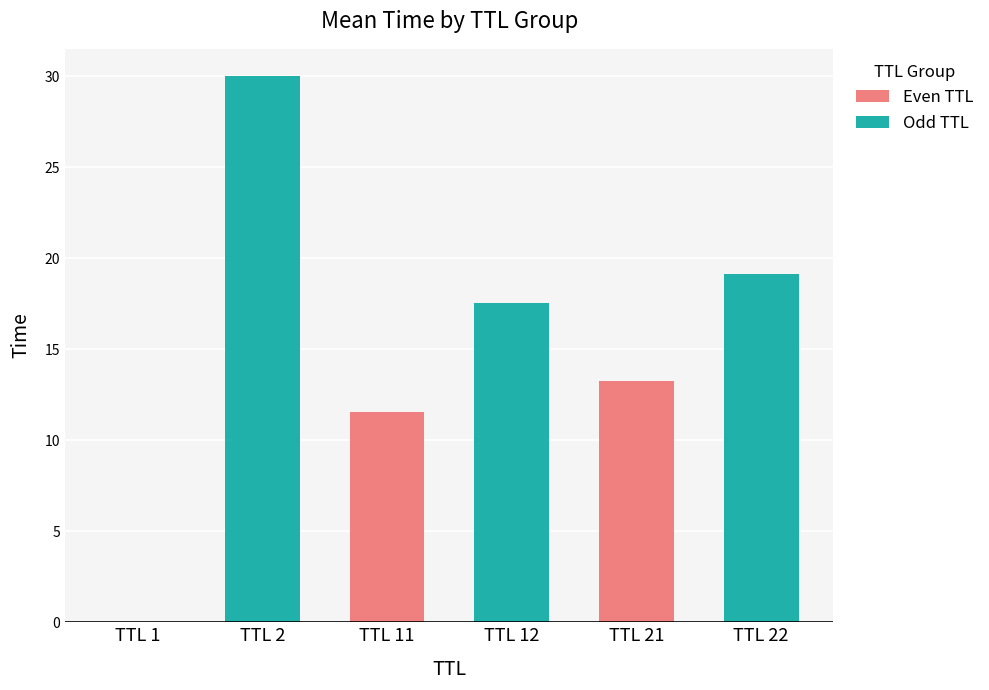

At which label is Odd TTL closest to 23?

TTL 21